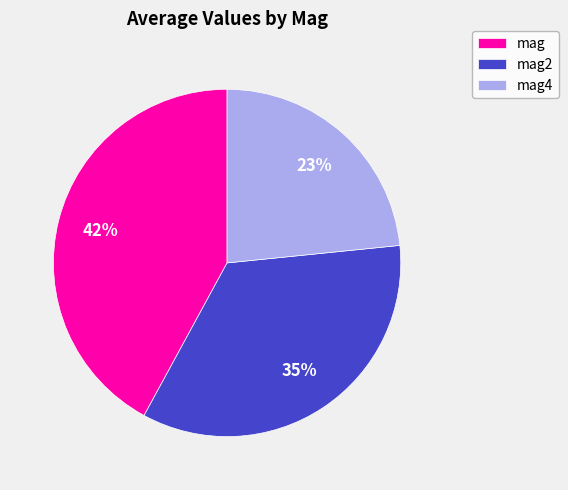

To the nearest percent, what portion does mag represent?

42%